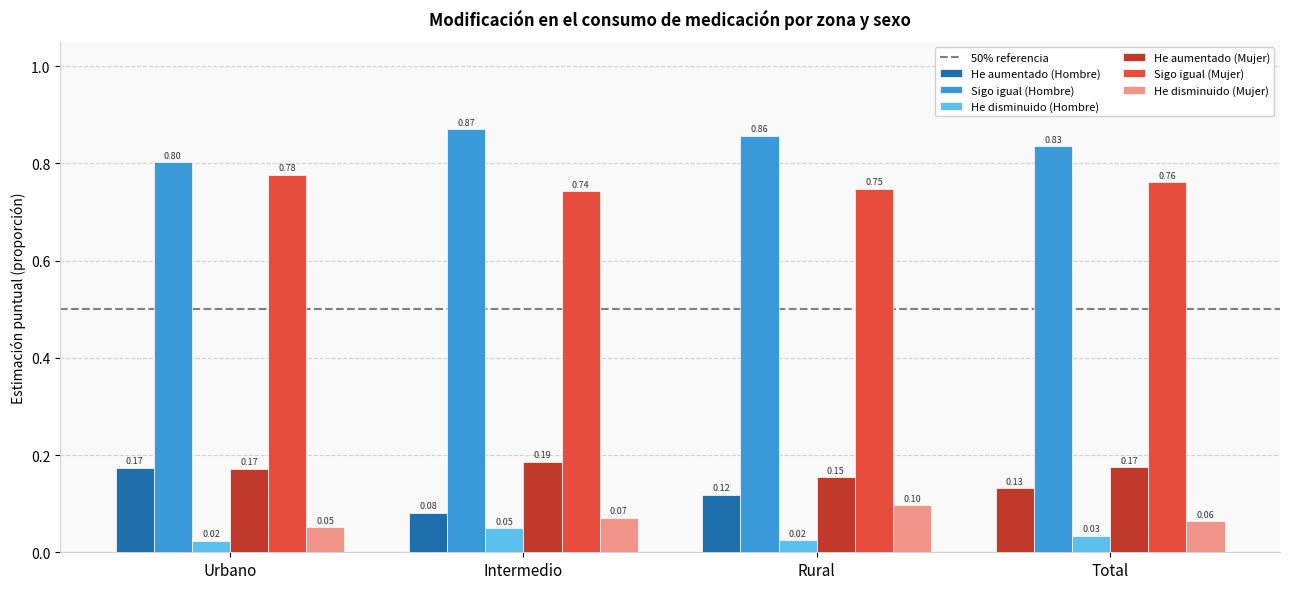

The value of He aumentado (Hombre) at Total is 0.1. True or false?

True